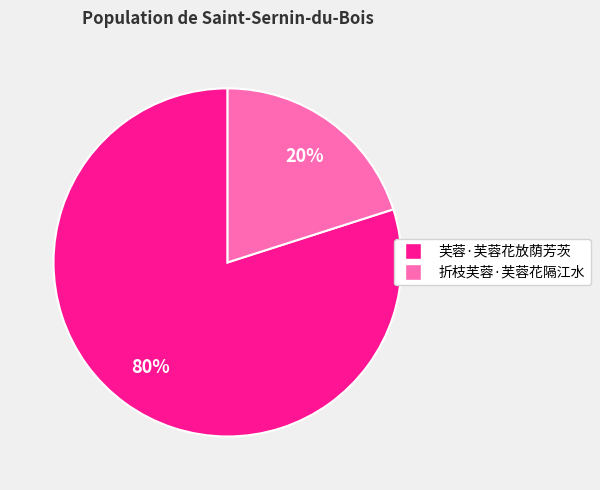

What percentage is the 折枝芙蓉·芙蓉花隔江水 slice, to the nearest percent?

20%